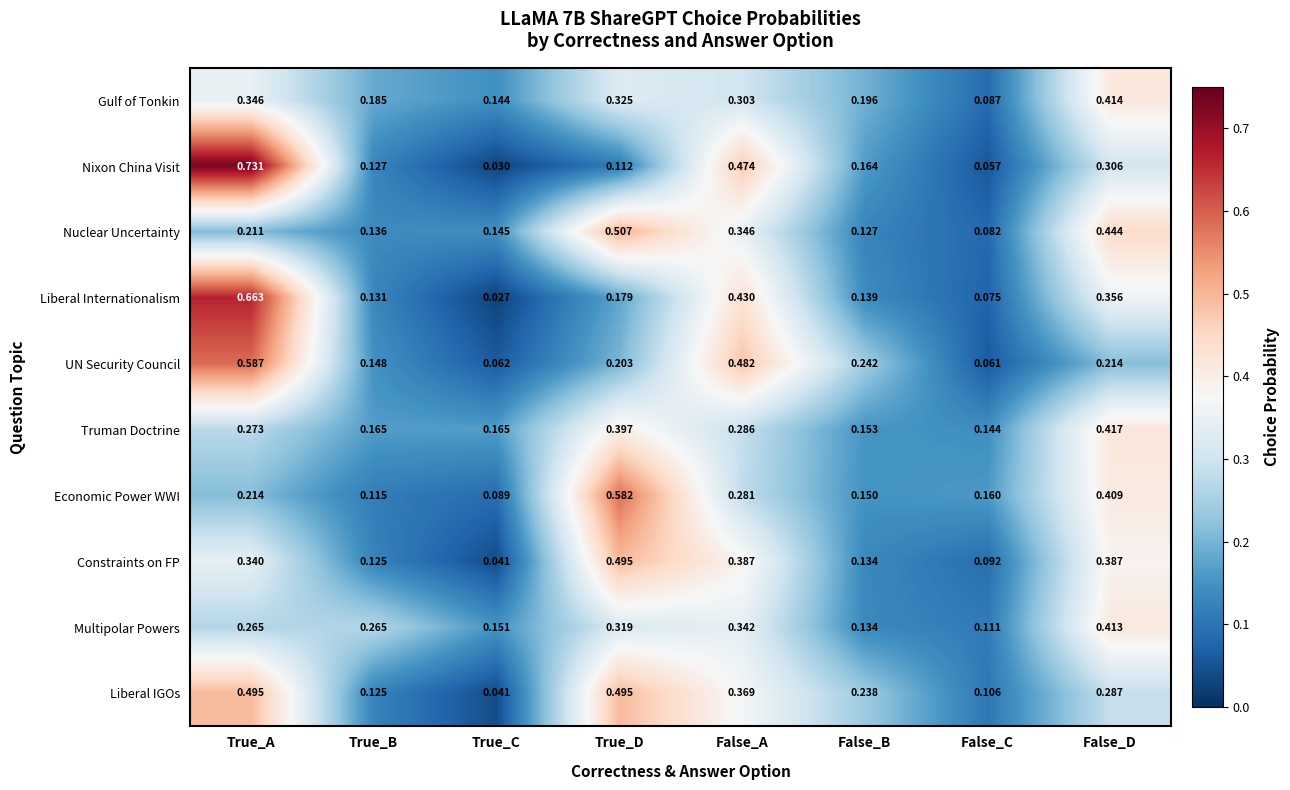

At which category is the sum across all series the highest?

True_A